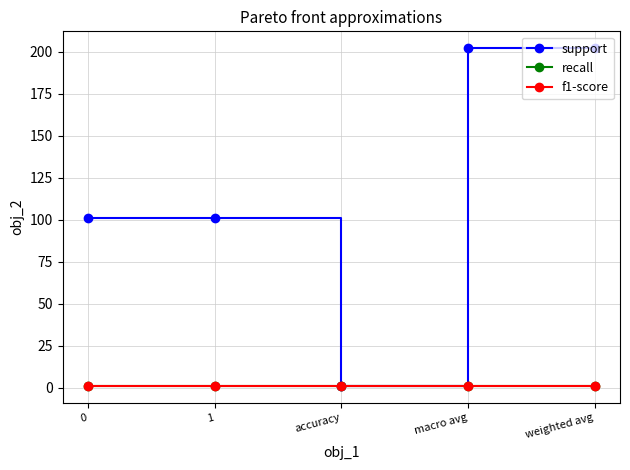

Is this an area chart (filled region under the line)?

No